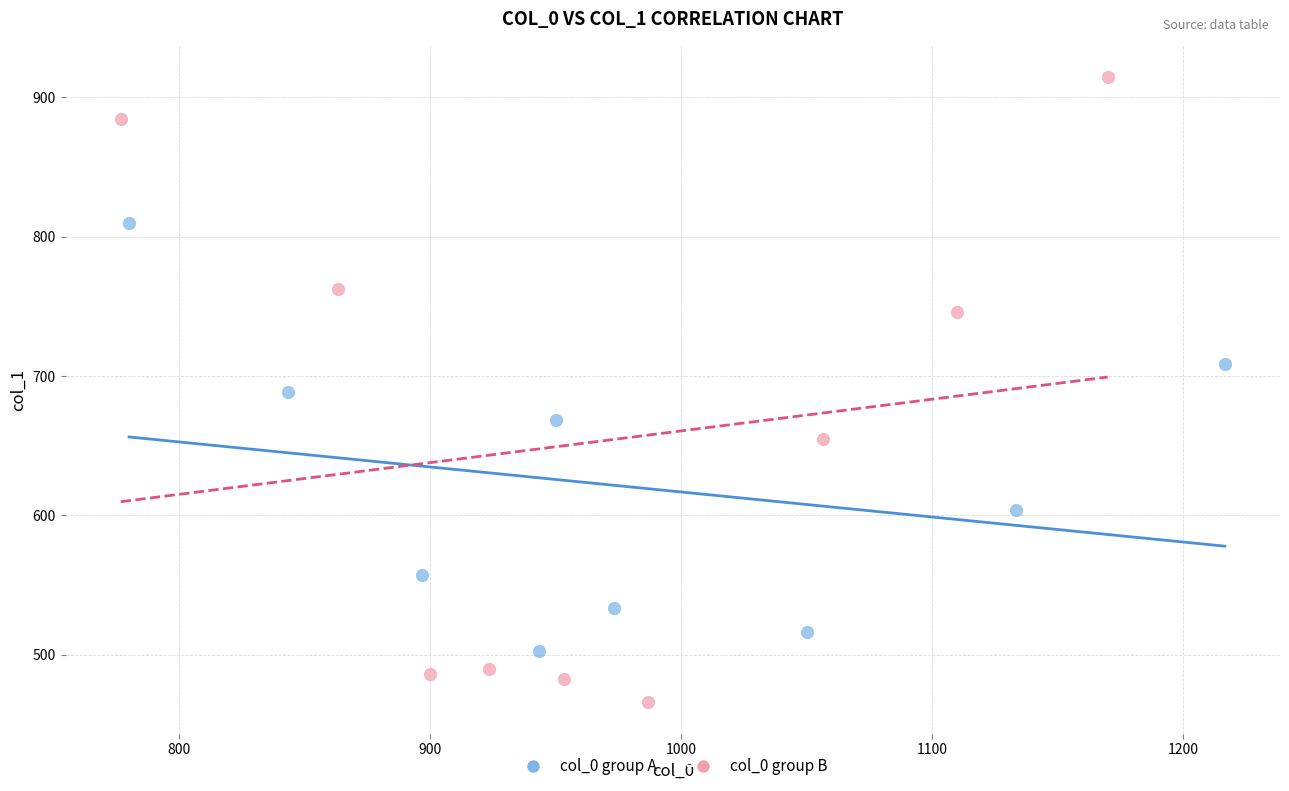

Which series has the widest spread of Y values?

col_0 group B